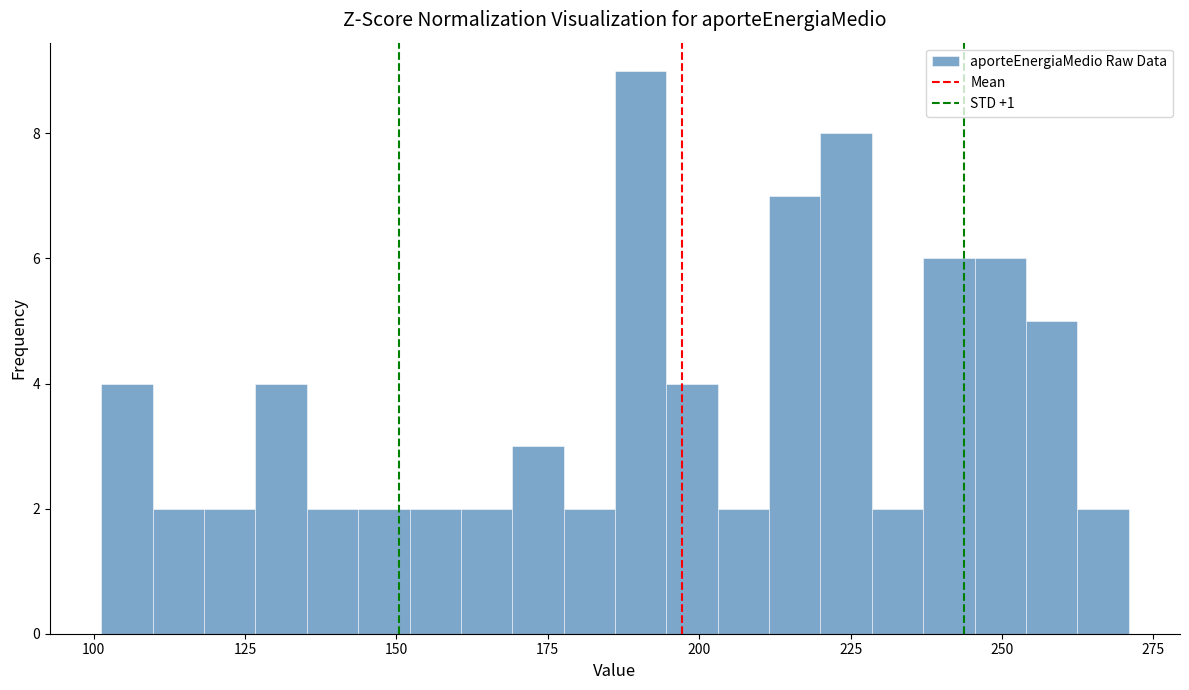

Read against the x-axis, roughly where is the centre of the tallest bar?

190